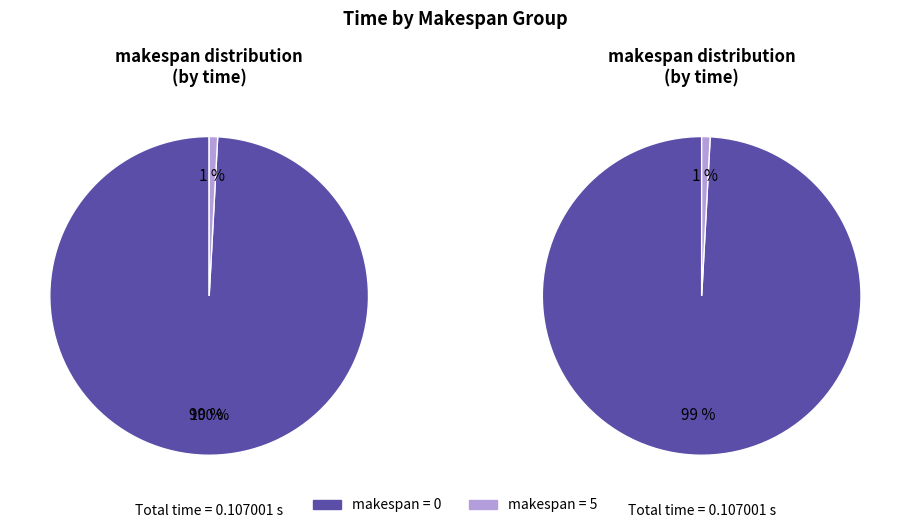

To the nearest percent, what percentage of the pie is 5?

1%